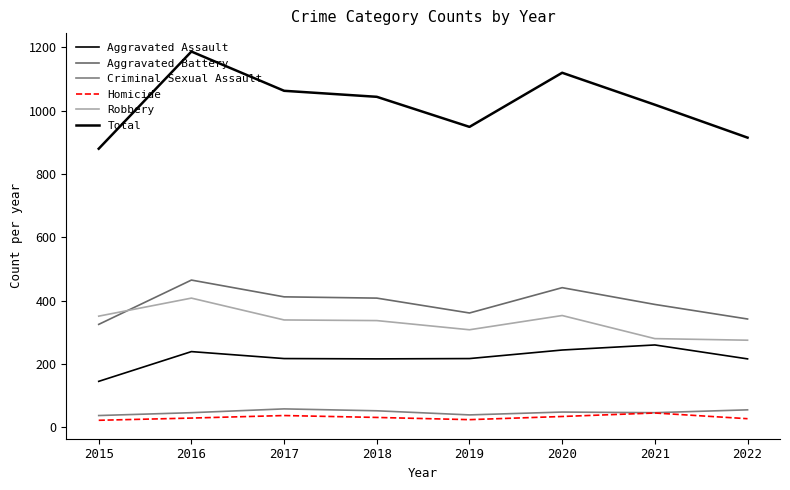

True or false: Robbery and Aggravated Assault intersect in this chart.

False